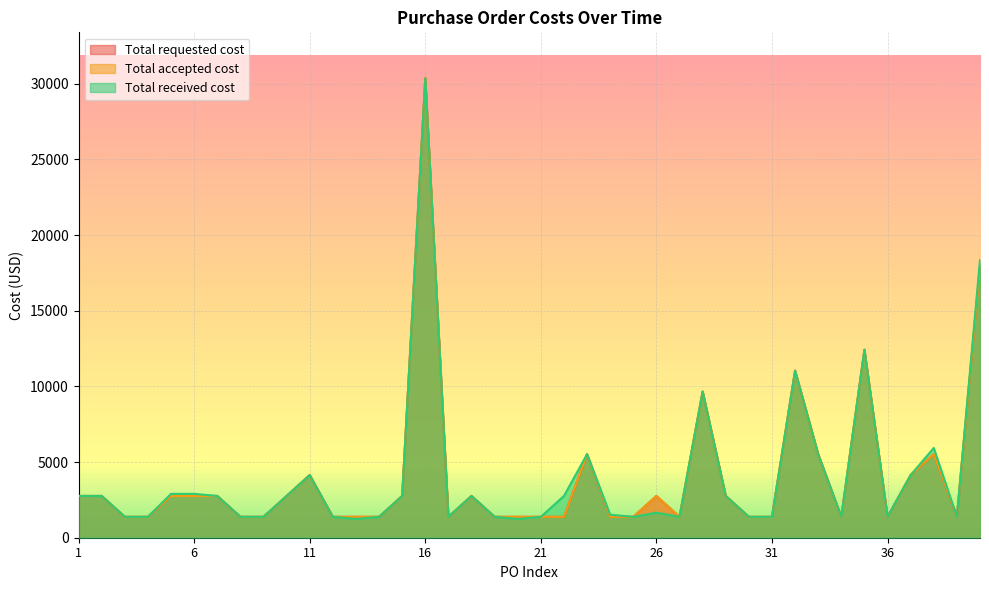

How many categories are shown in the chart?

40